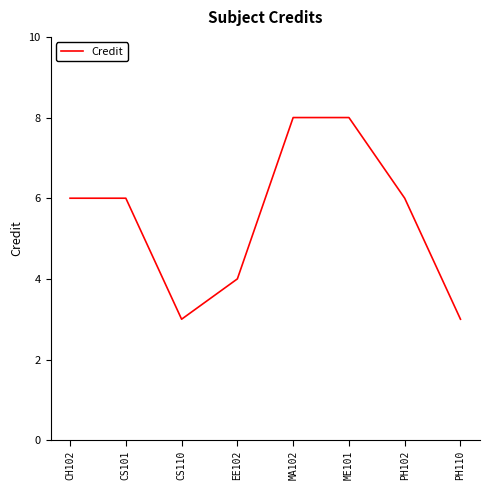

What is the sum of the values at ME101 and EE102?

12